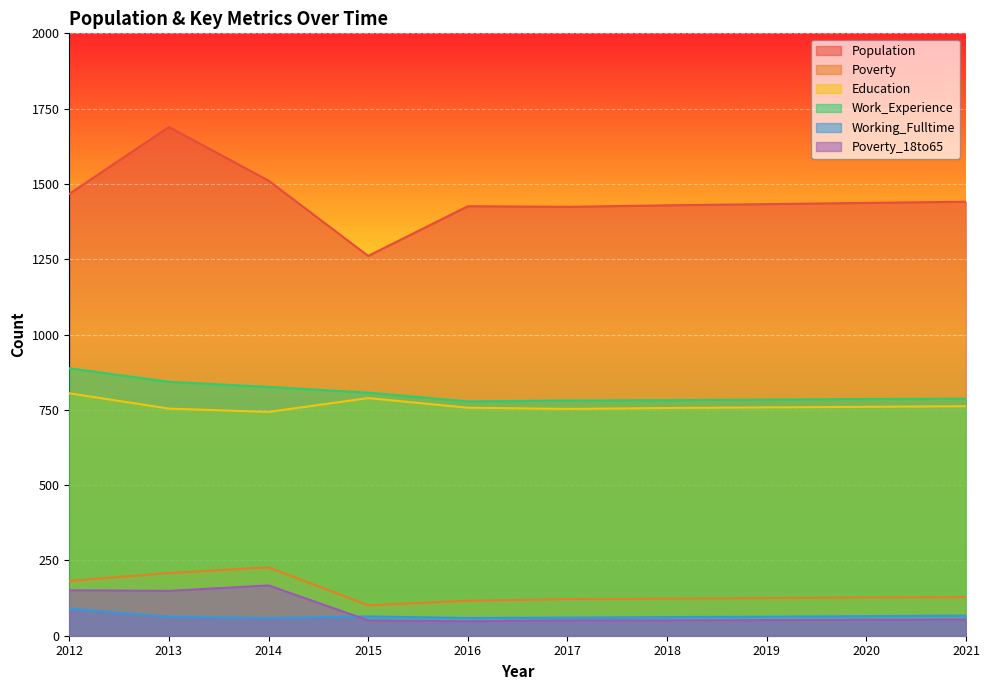

Reading right to left, transcribe all the data shown in this chart.

Population: 1441	1437	1433	1429	1424	1426	1261	1511	1689	1467
Poverty: 128	127	125	123	122	116	101	227	208	182
Education: 762	760	758	756	753	757	789	743	754	805
Work_Experience: 787	786	784	782	781	778	807	826	843	888
Working_Fulltime: 67	65	63	62	60	59	64	58	63	90
Poverty_18to65: 54	53	52	51	51	48	51	167	149	151